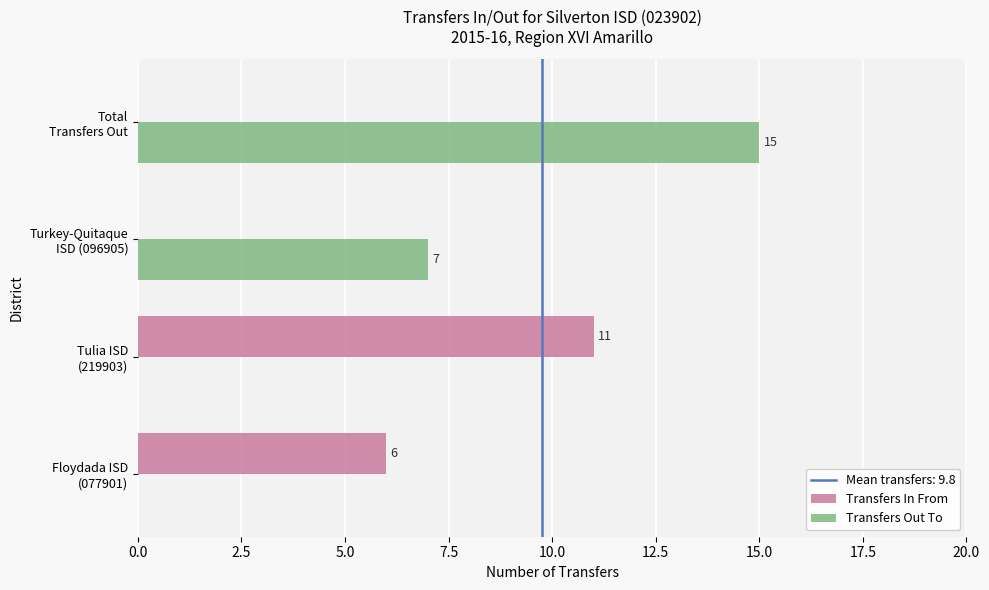

What is the maximum value shown in the chart?

15